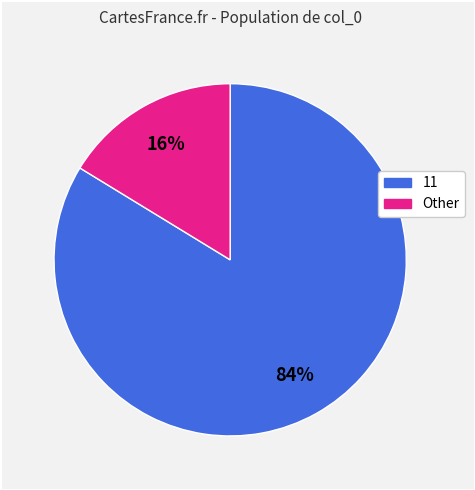

To the nearest percent, what is the average slice percentage?

50%